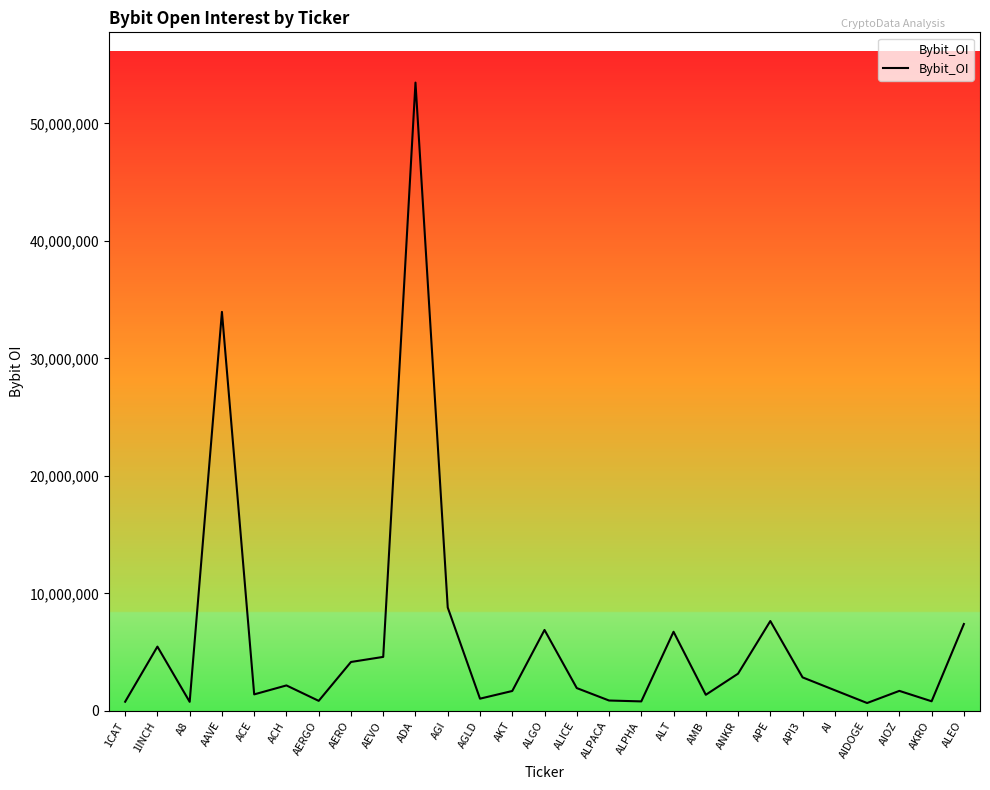

Count the number of categories in the chart.

27